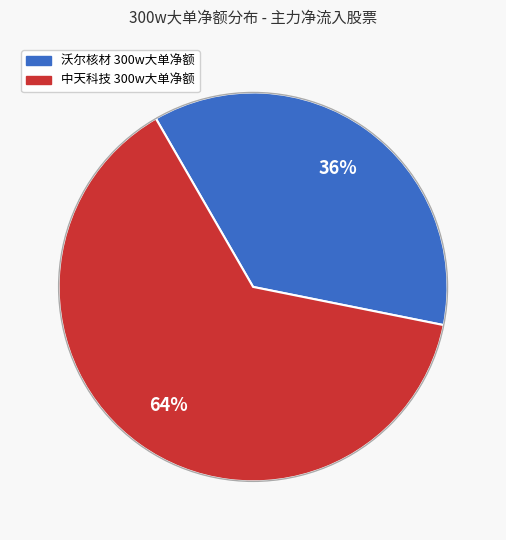

To the nearest percent, what is the average slice percentage?

50%